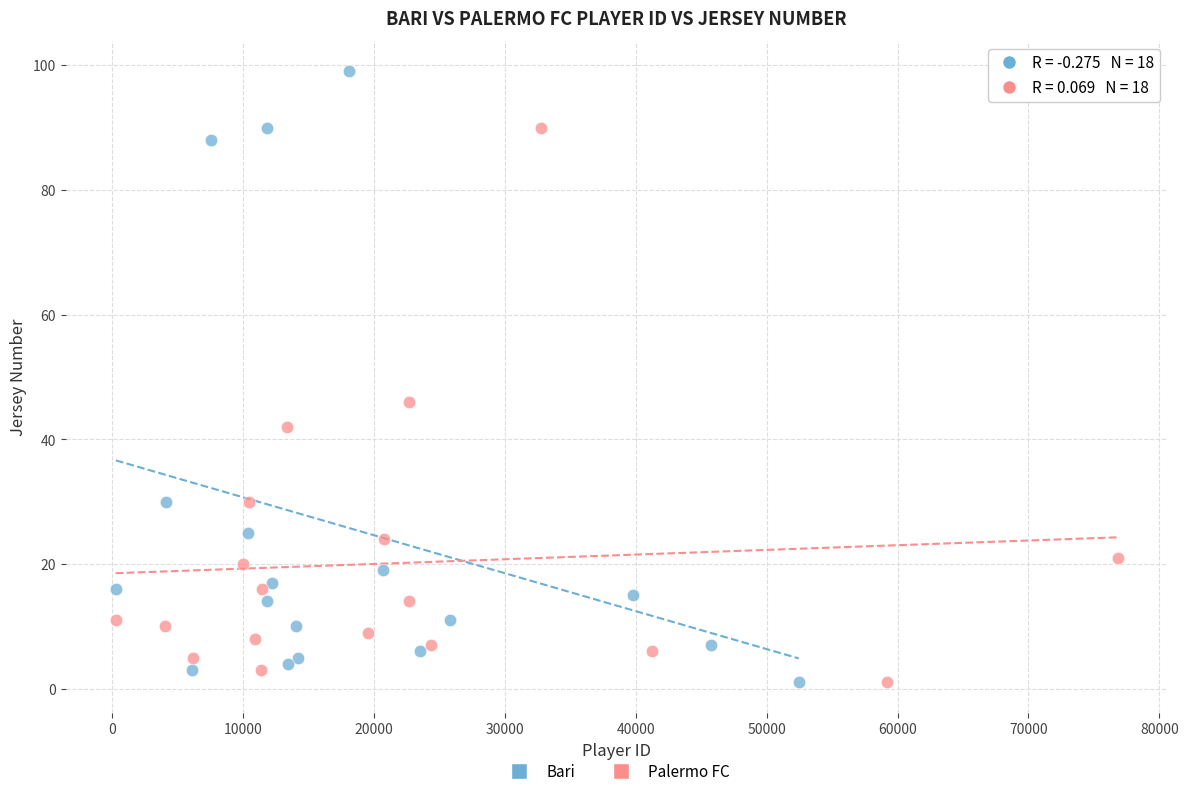

Which series reaches the maximum Y coordinate?

Bari